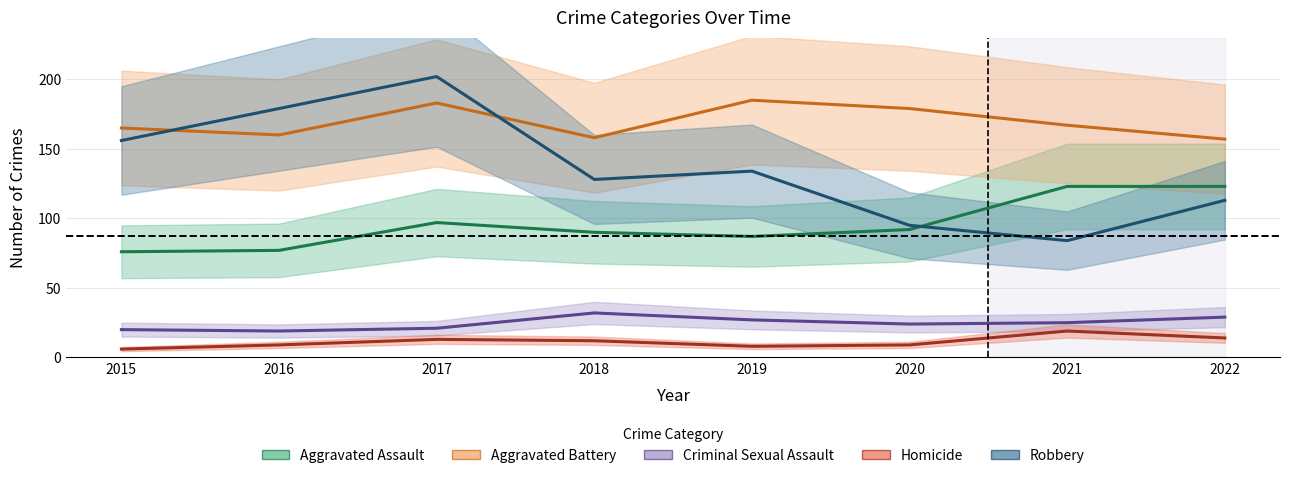

List the labels in order of Aggravated Assault value, smallest first.

2015, 2016, 2019, 2018, 2020, 2017, 2021, 2022